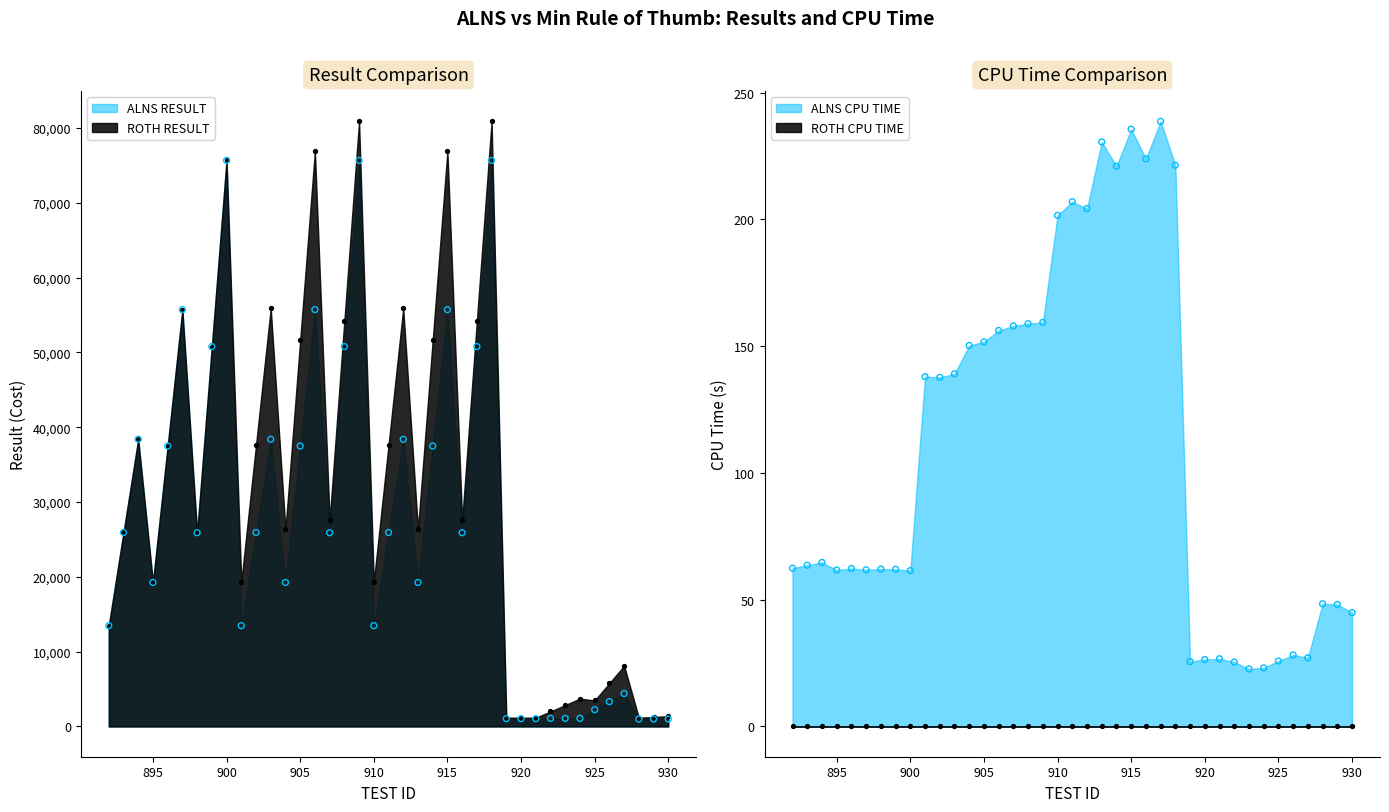

What is the total value across all series at 893?

51933.6